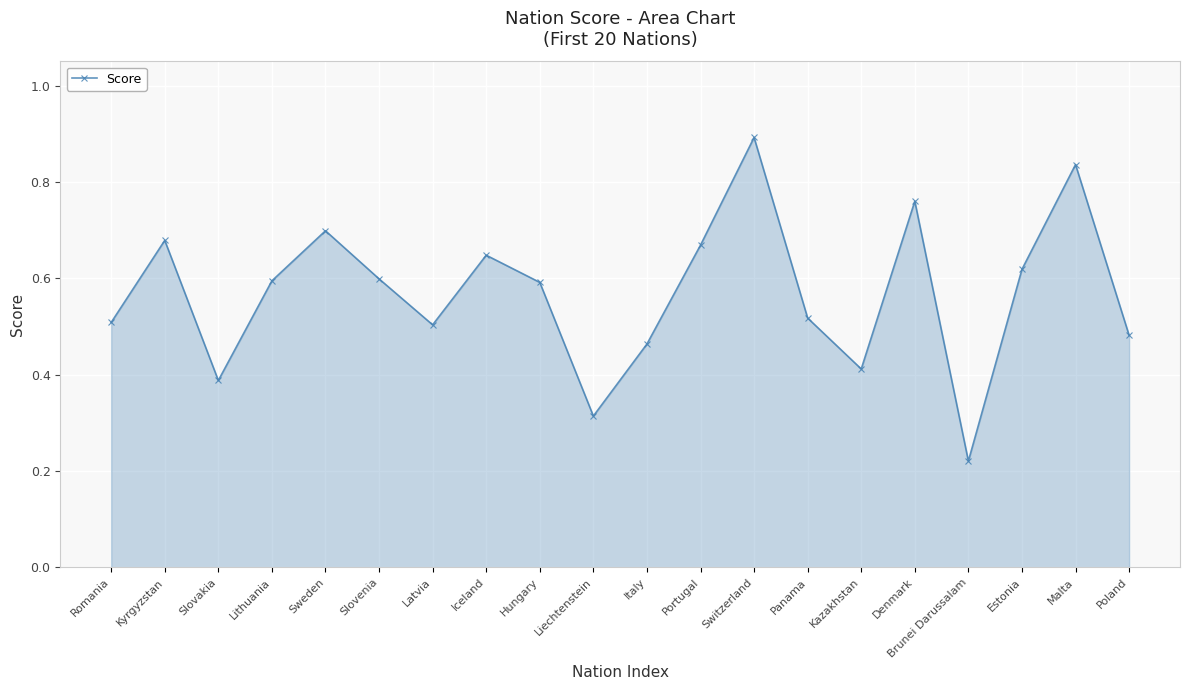

Where is the first local minimum?

Slovakia